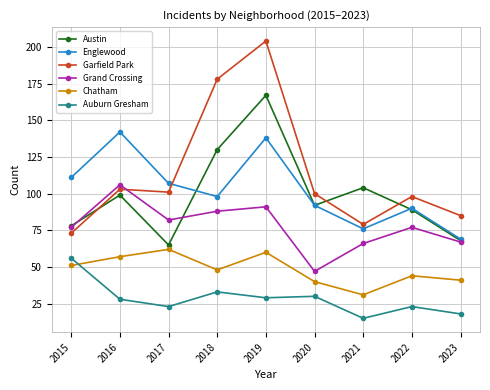

Read the Englewood value at 2018.

98